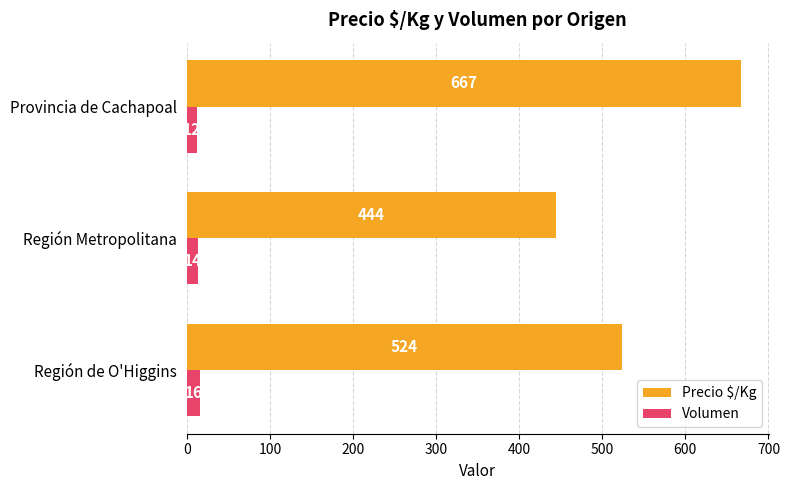

The Precio $/Kg series shows 667 at Provincia de Cachapoal. True or false?

True